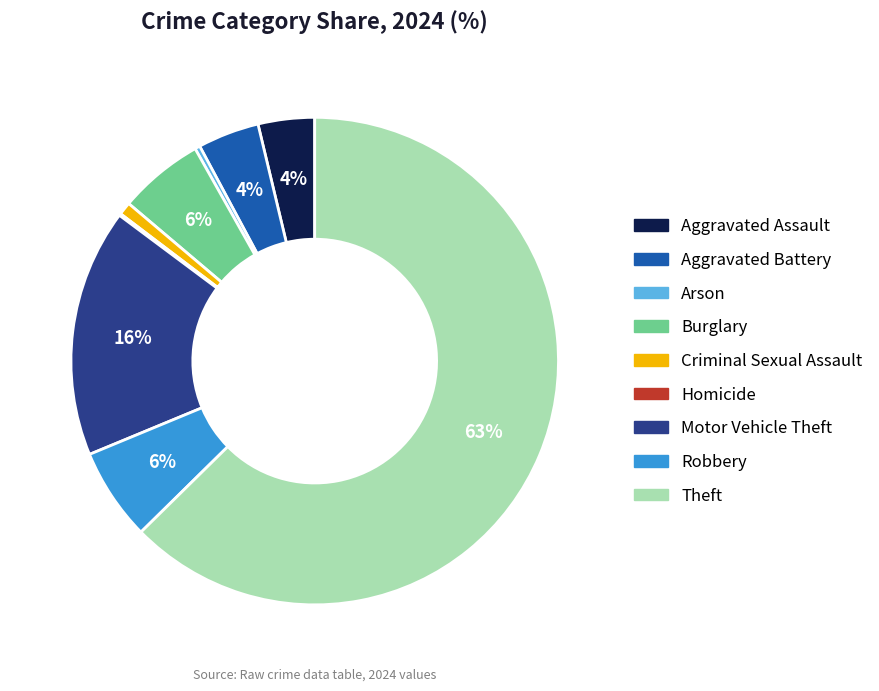

Is the sum of Criminal Sexual Assault and Burglary greater than half?

No